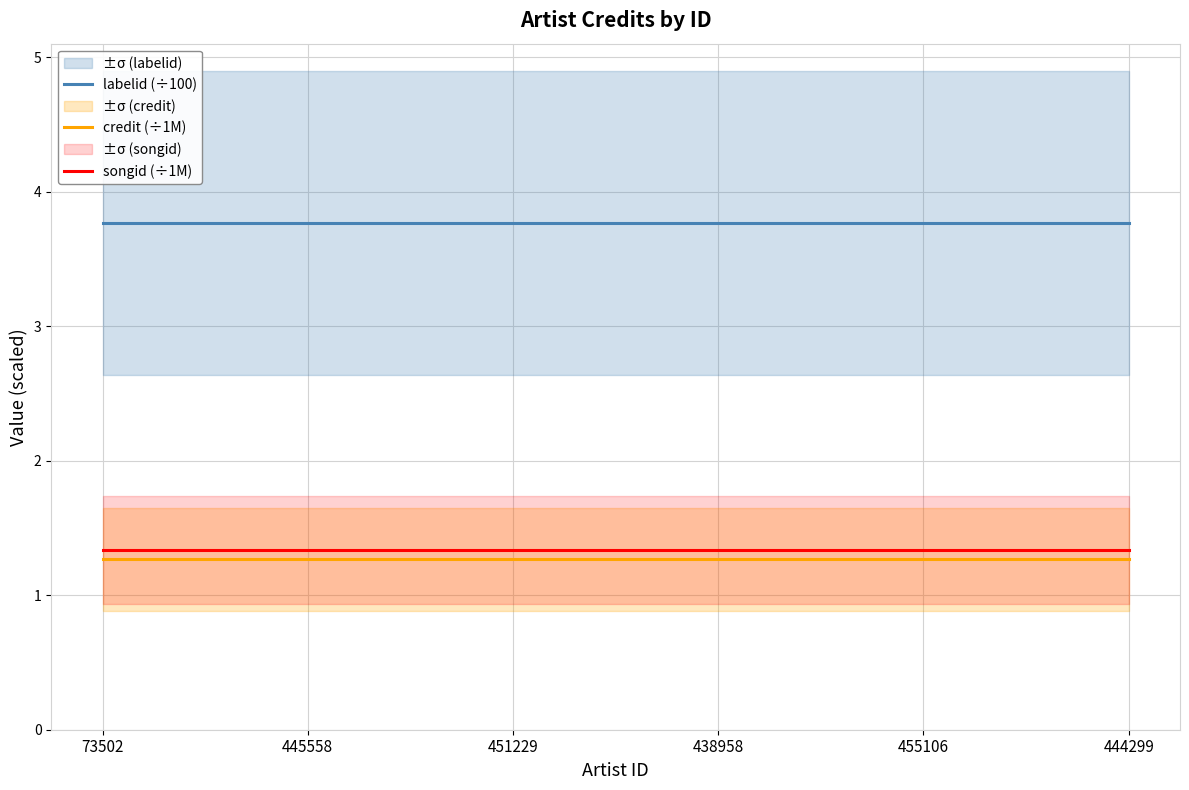

How many lines are shown in the chart?

3